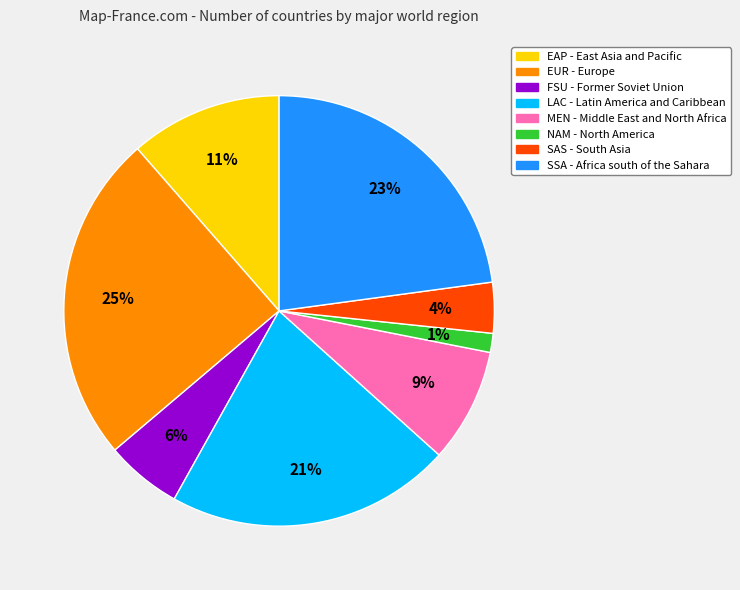

Combined, do EAP and NAM account for over 50%?

No